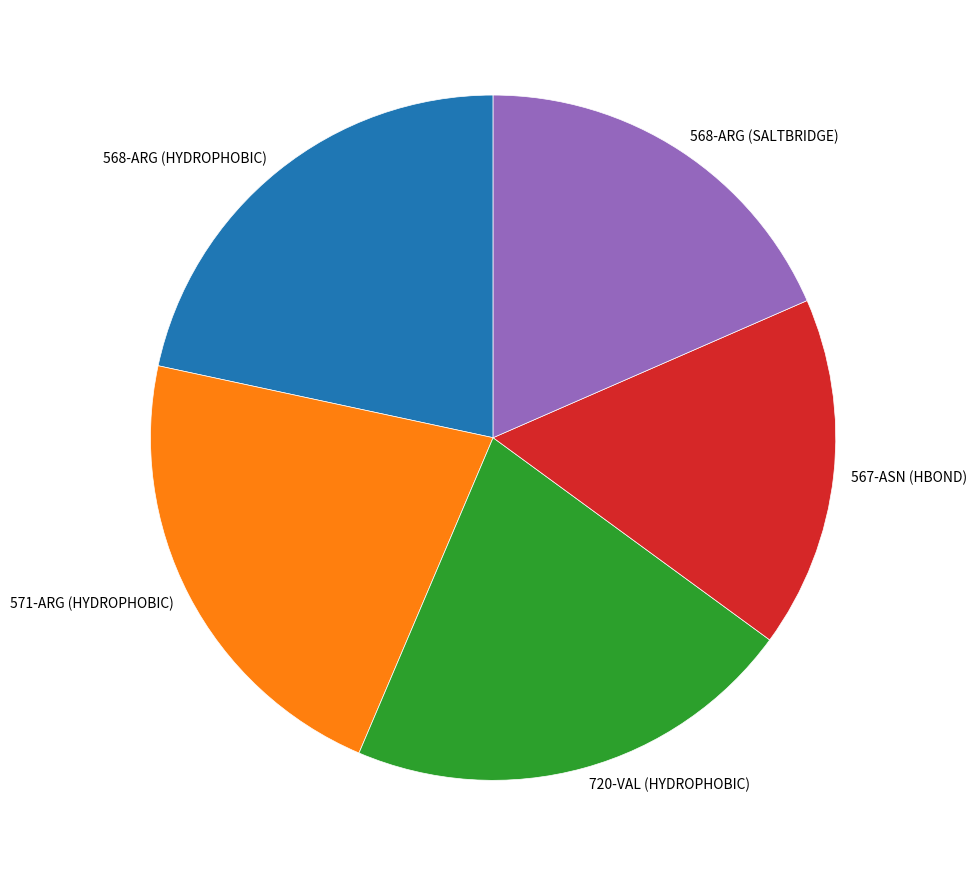

What is the ratio of the value at 571-ARG (HYDROPHOBIC) to the value at 720-VAL (HYDROPHOBIC)?

1.0